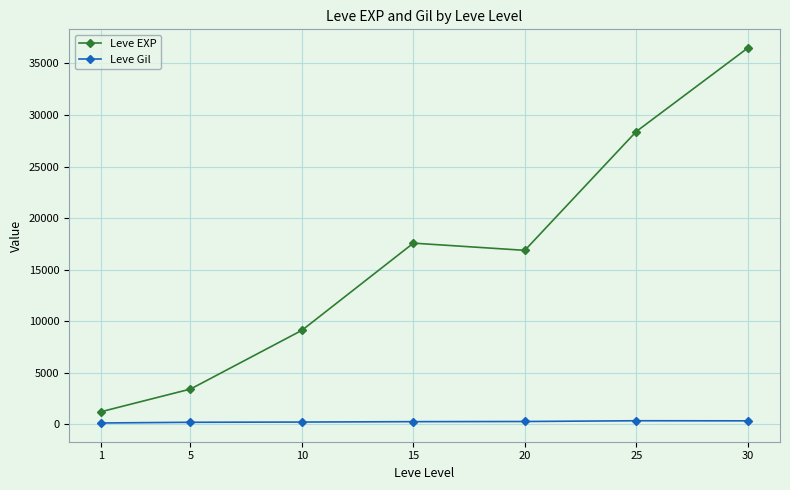

What is the spread (max minus min) of values at 25?

28063.7